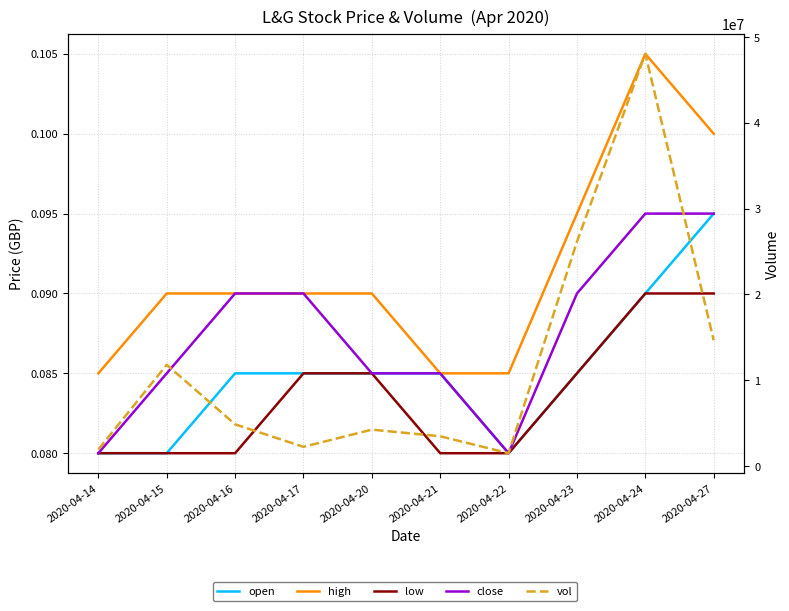

How many data points in vol are less than 4865500?

5